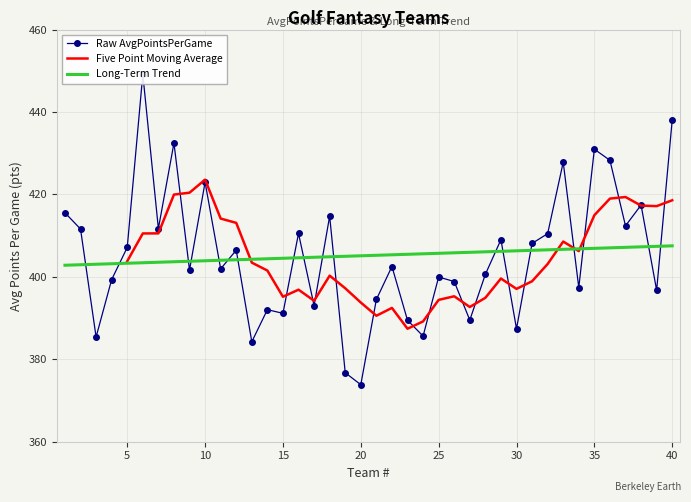

What is the sum of the values at 33 and 16?

838.3